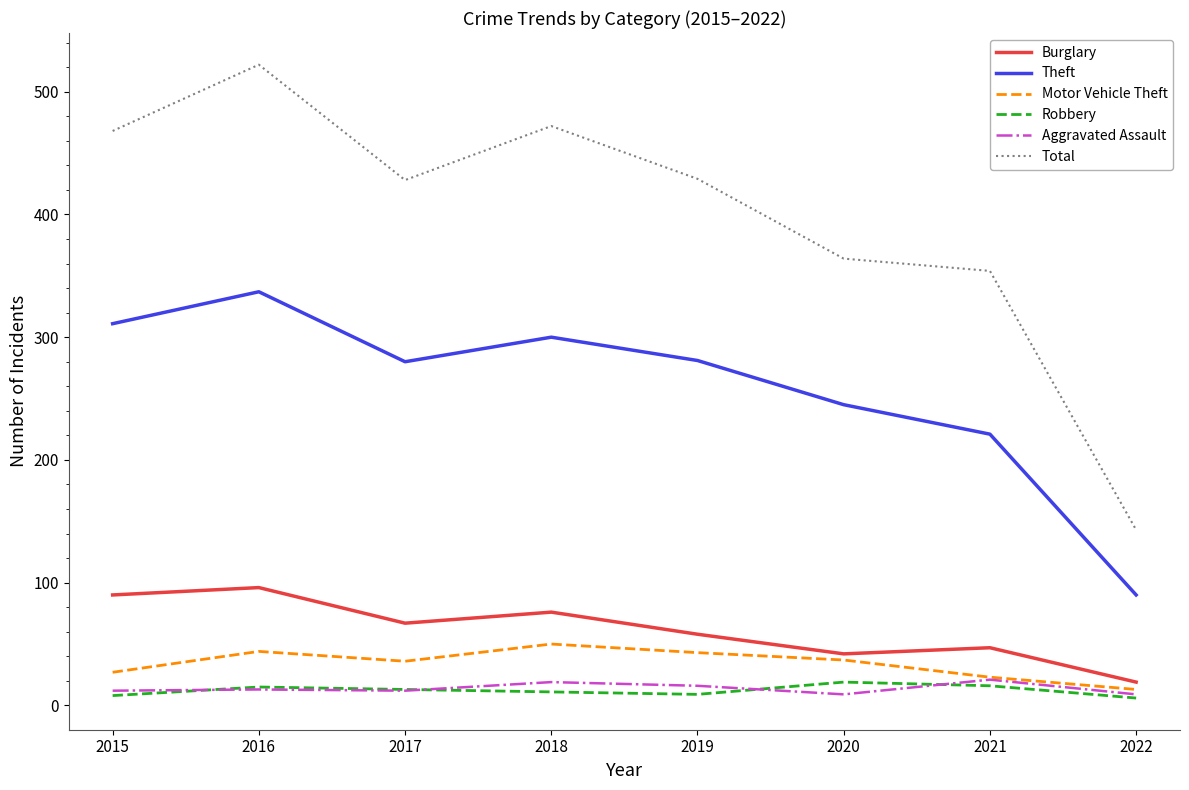

The value of Burglary at 2019 is 58. True or false?

True